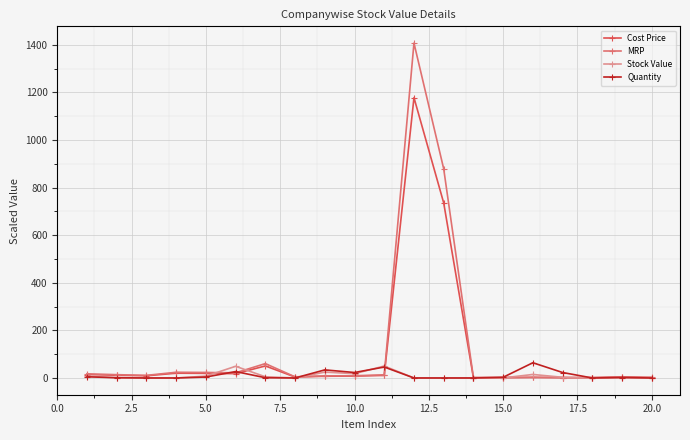

What is the difference between the second highest and minimum values in the Cost Price series?

734.5